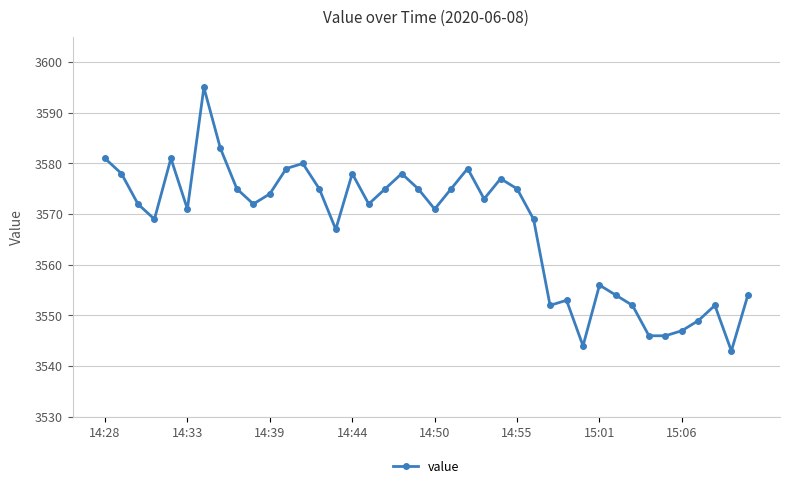

Reading right to left, extract all data points from this chart.

3554	3543	3552	3549	3547	3546	3546	3552	3554	3556	3544	3553	3552	3569	3575	3577	3573	3579	3575	3571	3575	3578	3575	3572	3578	3567	3575	3580	3579	3574	3572	3575	3583	3595	3571	3581	3569	3572	3578	3581